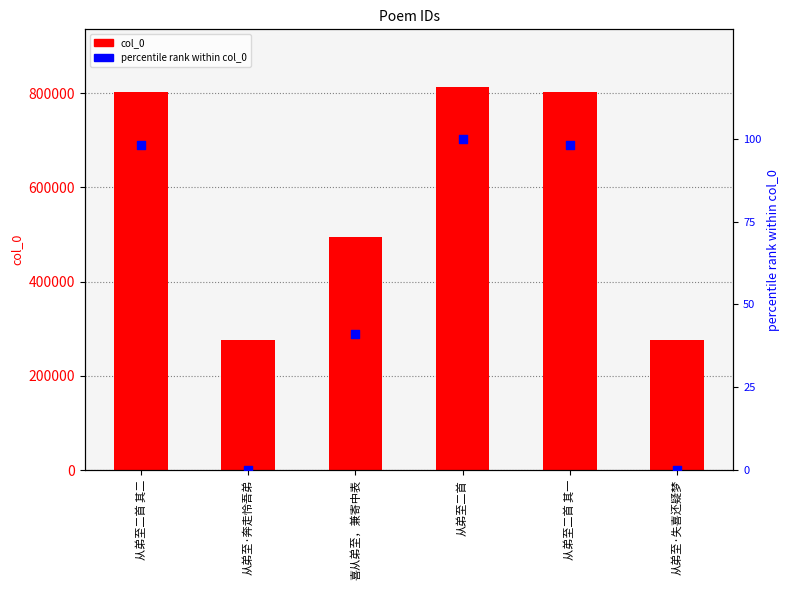

Which series reaches the minimum Y coordinate?

percentile rank within col_0